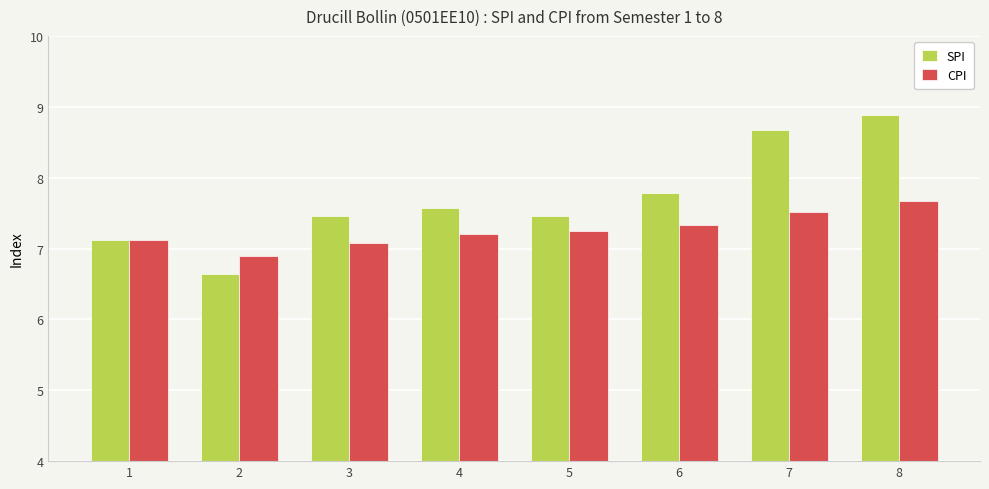

What is the difference between the highest and lowest values at 4?

0.4